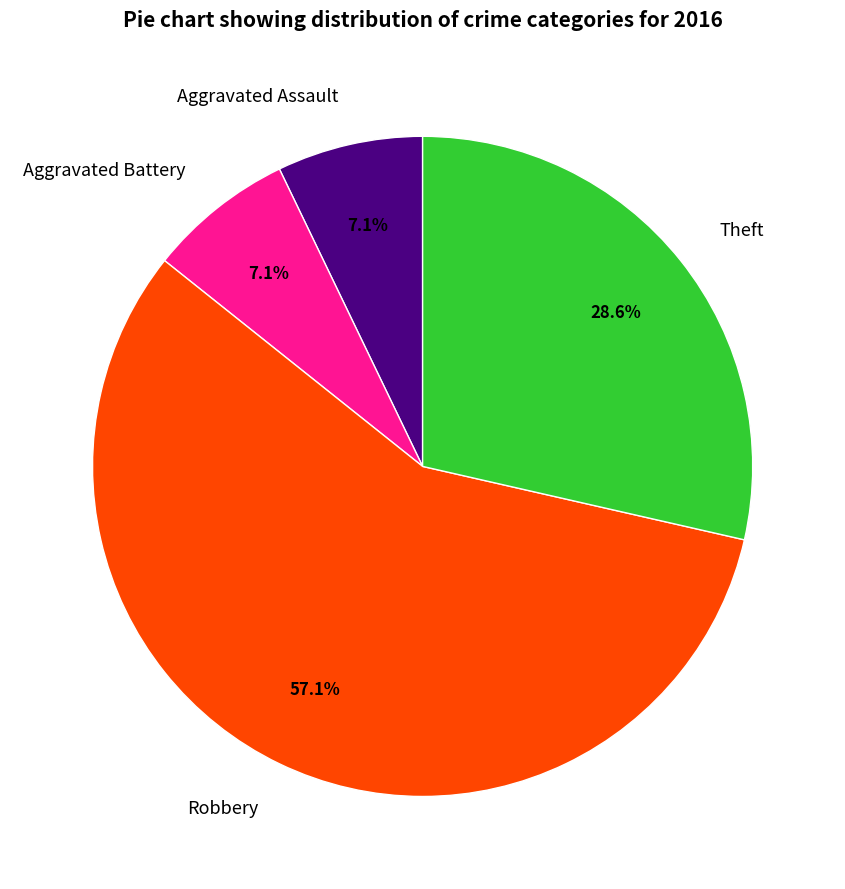

Which slice is the largest?

Robbery